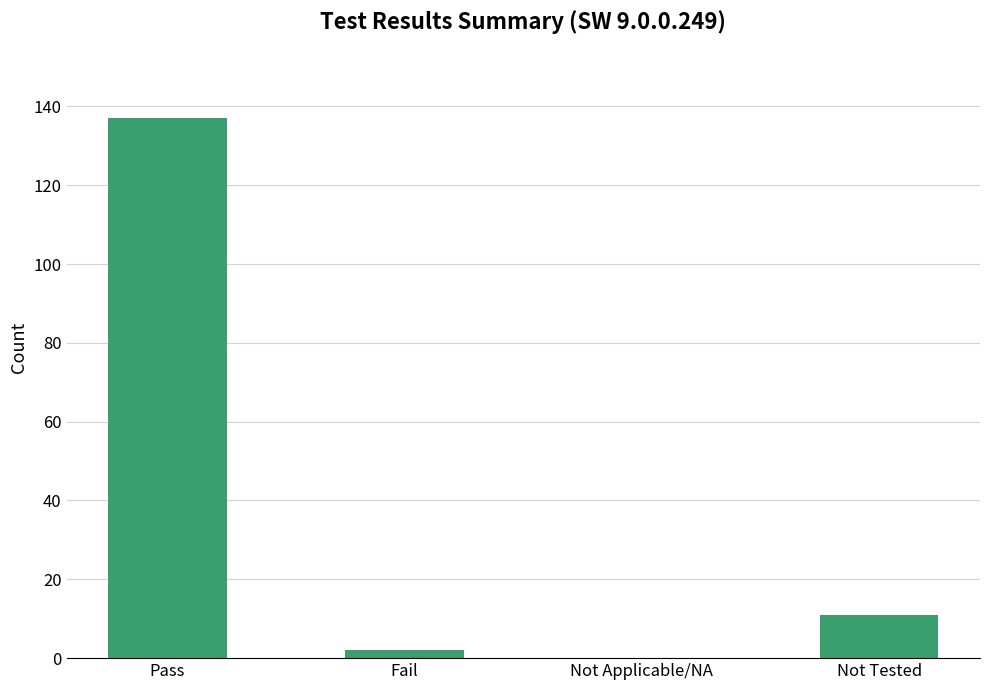

What is the change in value from Pass to Not Applicable/NA?

-137